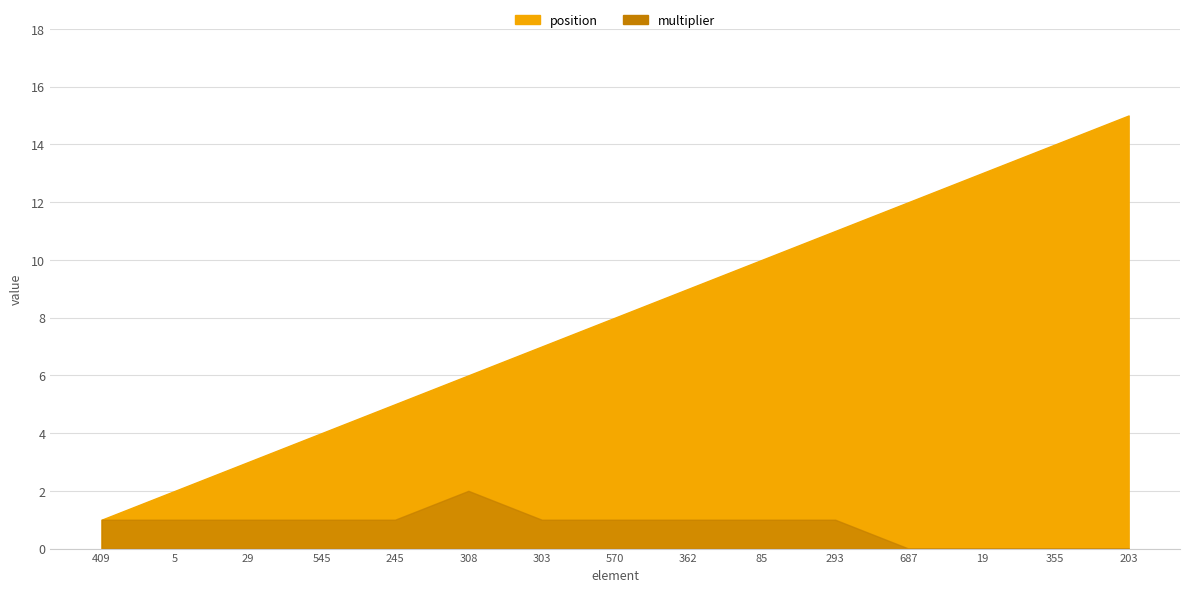

Which series changed the most between 29 and 362?

position